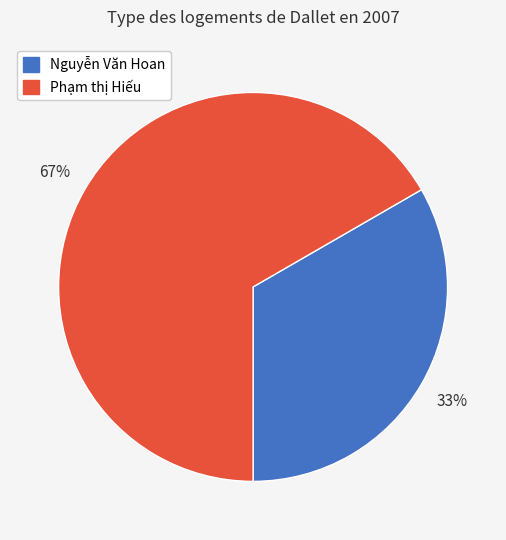

To the nearest percent, what is the average slice percentage?

50%